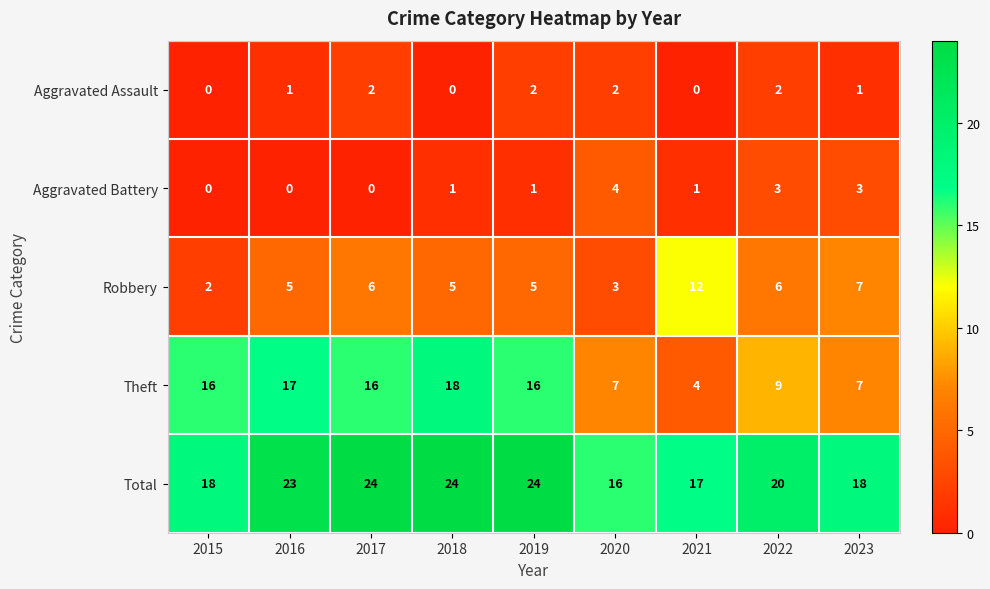

How many Aggravated Assault values are between 0 and 2?

9